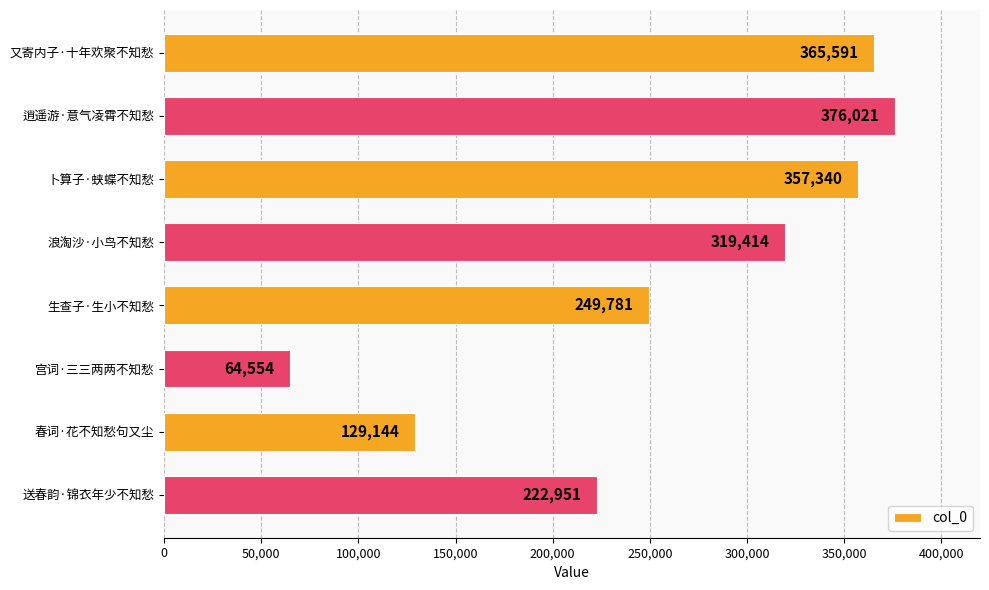

Reading bottom to top, what are all the values shown in this chart?

222951	129144	64554	249781	319414	357340	376021	365591